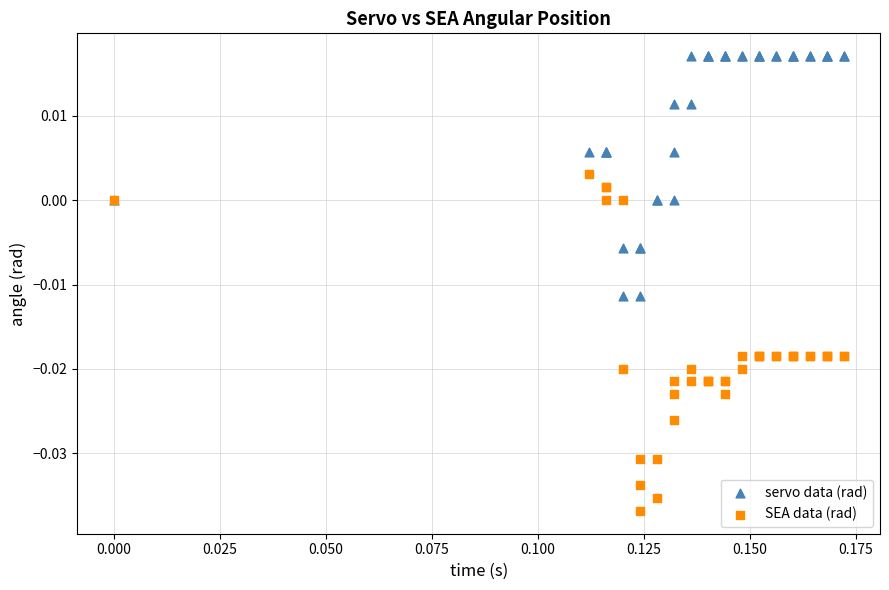

Which series has the widest spread of Y values?

SEA data (rad)